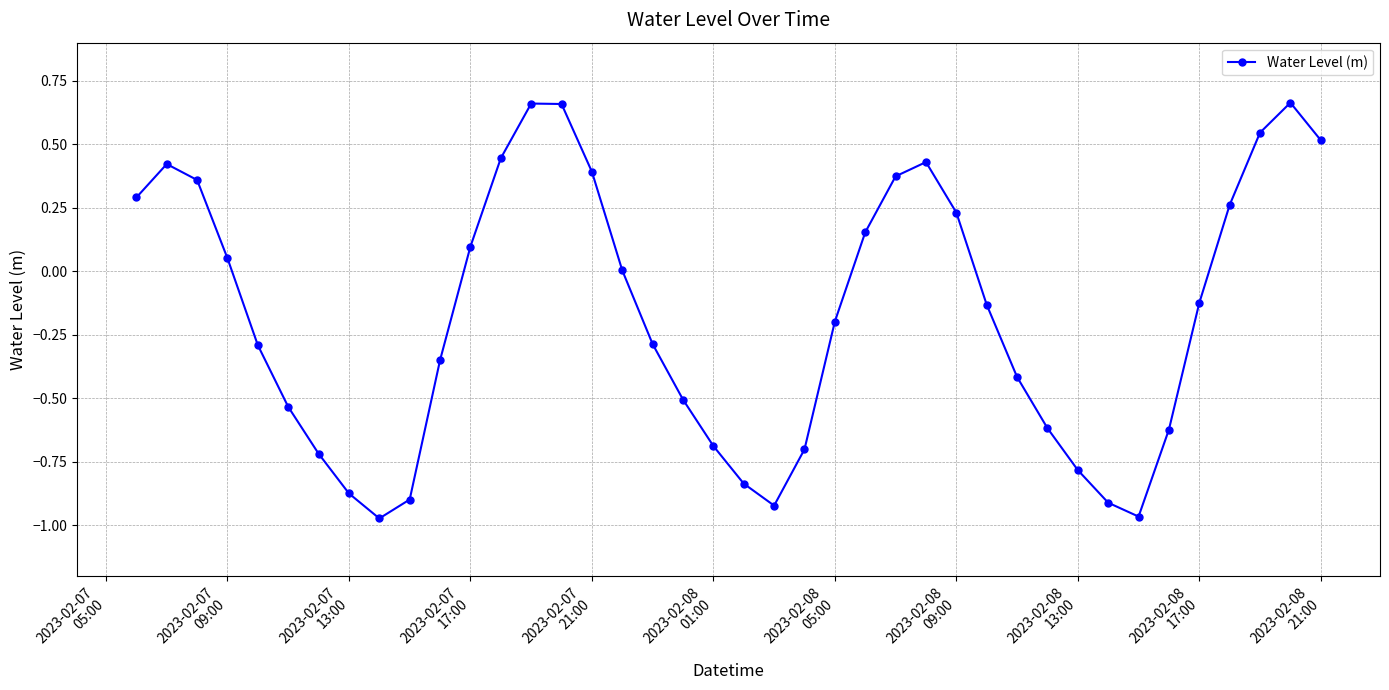

How many points are lower than both their immediate neighbors (excluding endpoints)?

3